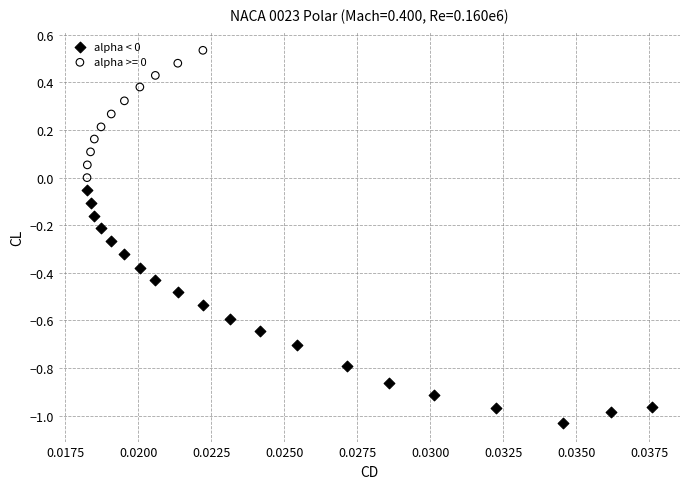

Which series has the widest spread of Y values?

alpha < 0